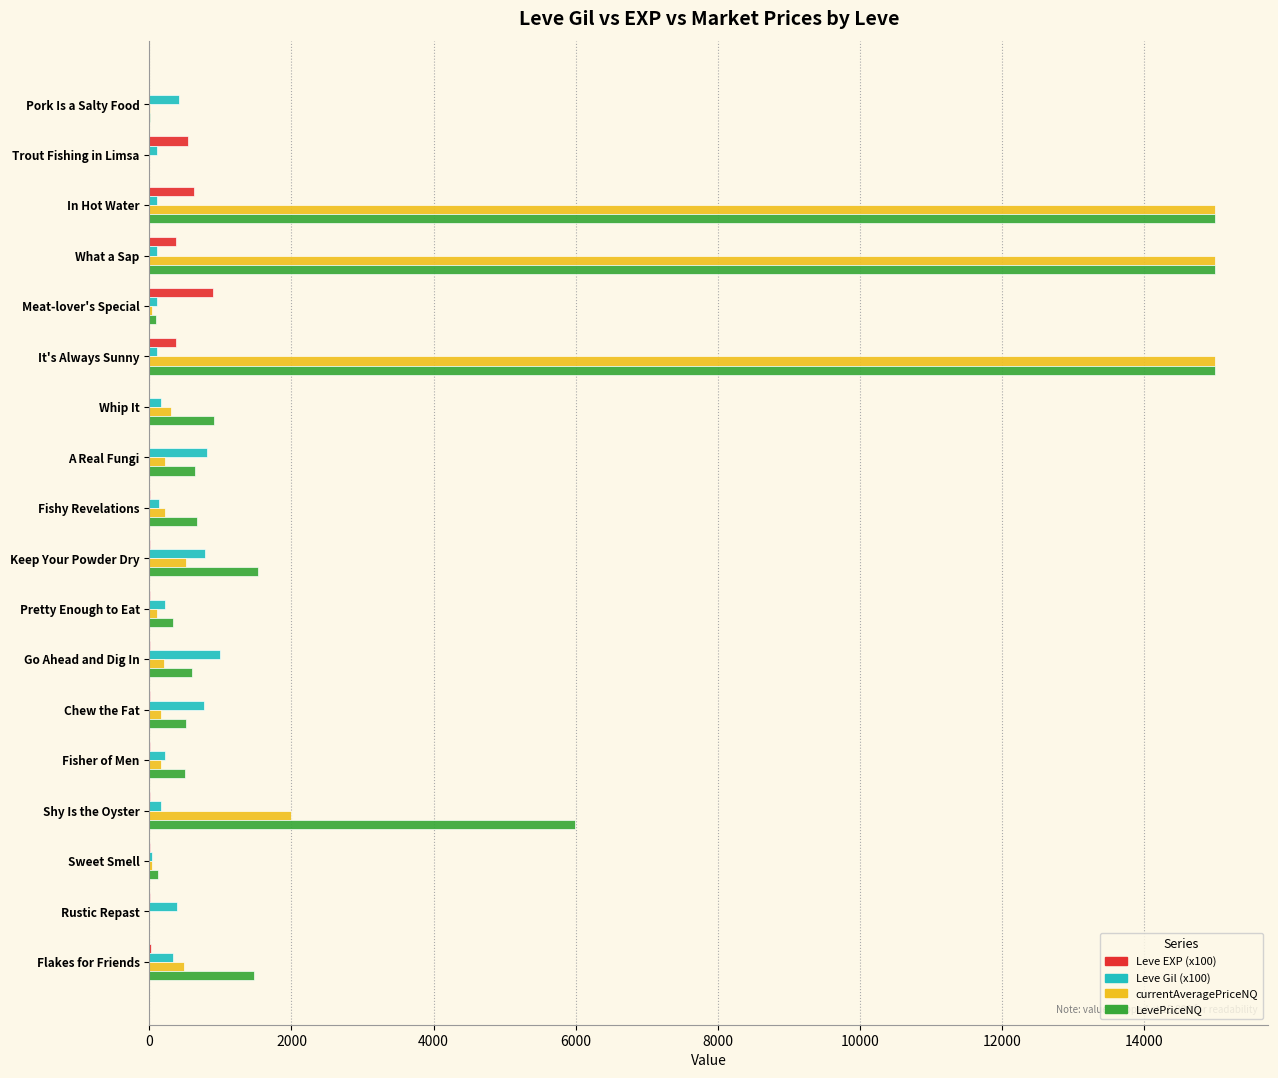

What is the sum of all Leve Gil (x100) values?

6011.0